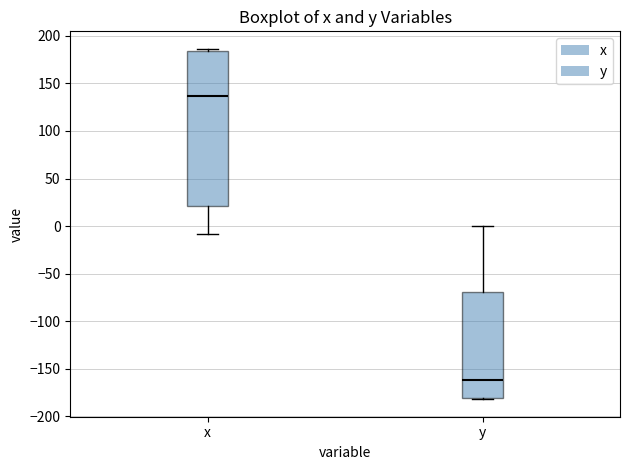

Which box's median line is the highest?

x